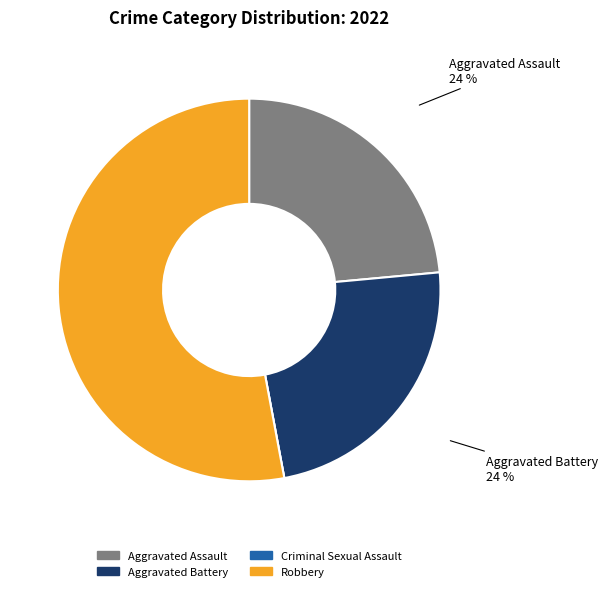

To the nearest percent, what percentage of the pie is Aggravated Battery?

24%